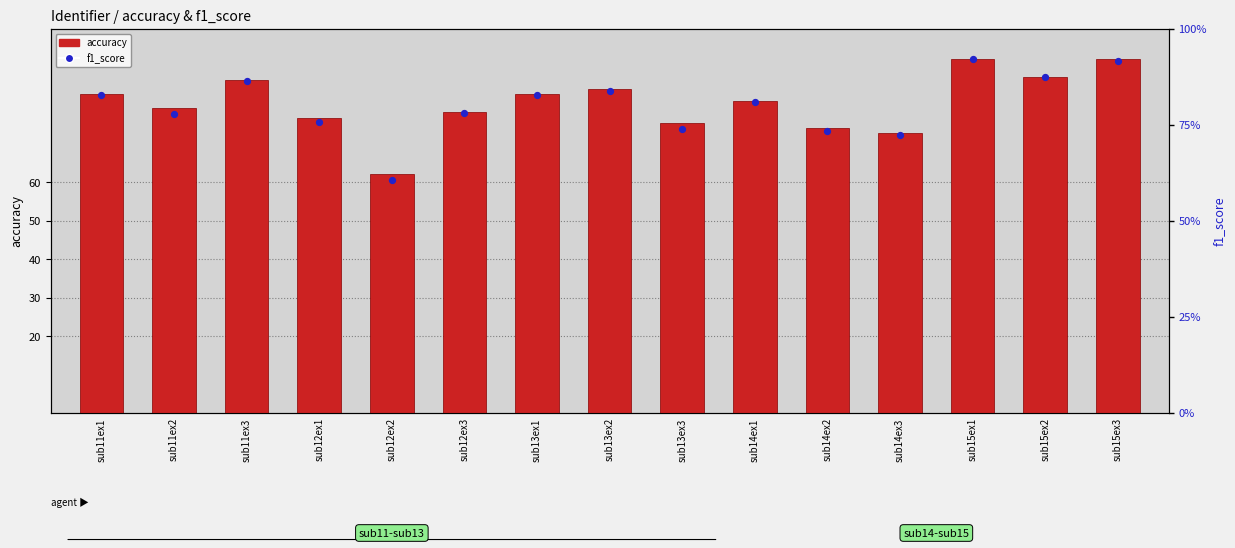

Which series contains the lowest Y value?

f1_score